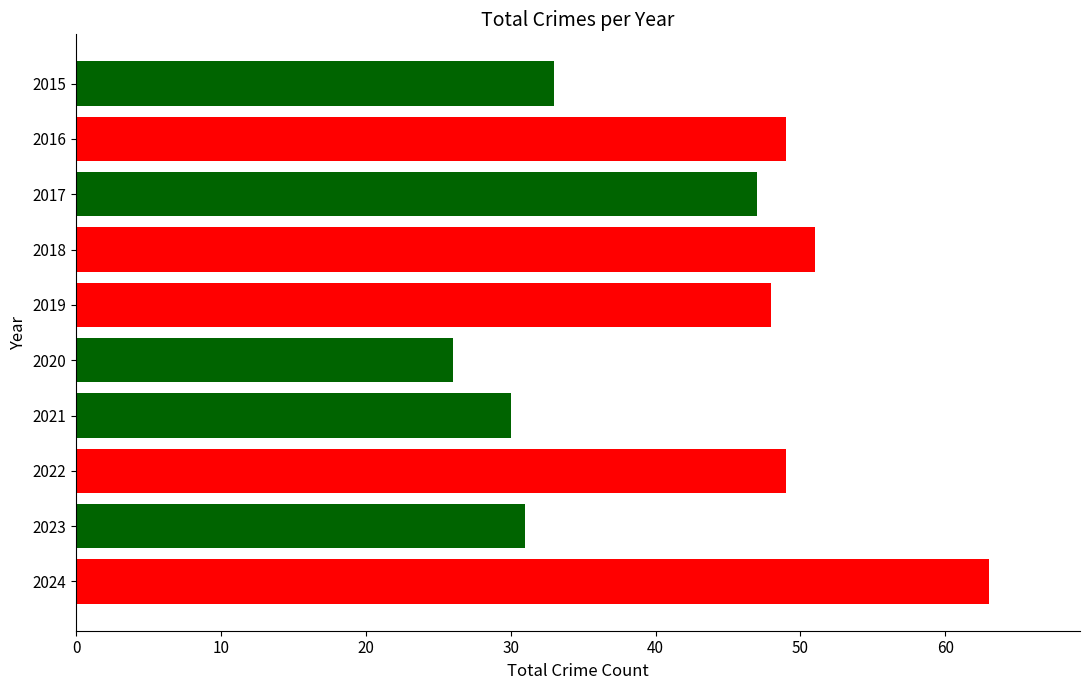

Between 2022 and 2018, which is larger?

2018